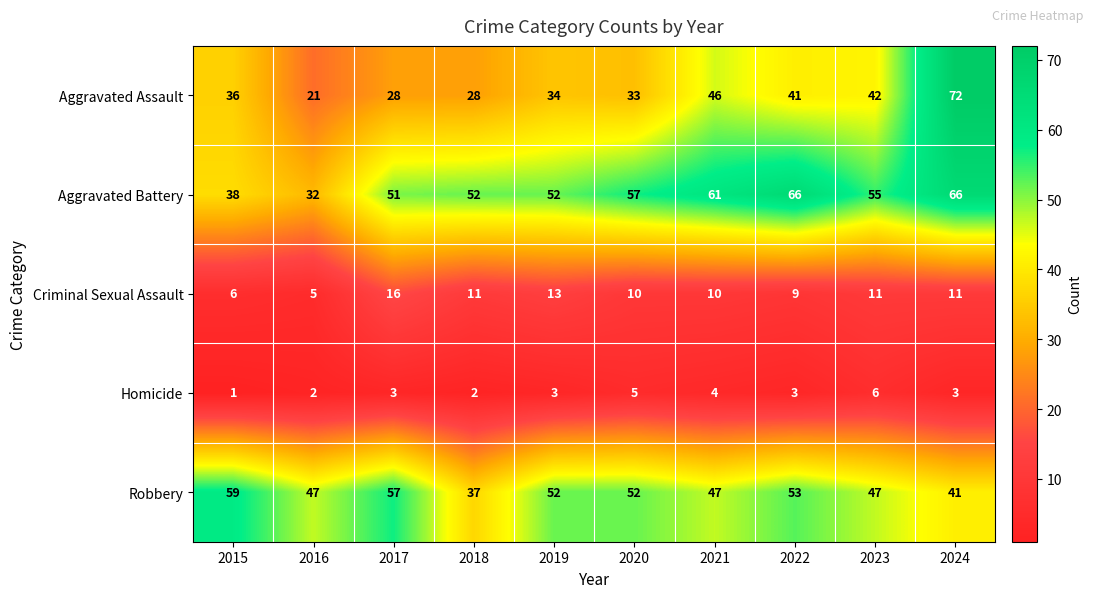

Which series changed the most between 2018 and 2021?

Aggravated Assault